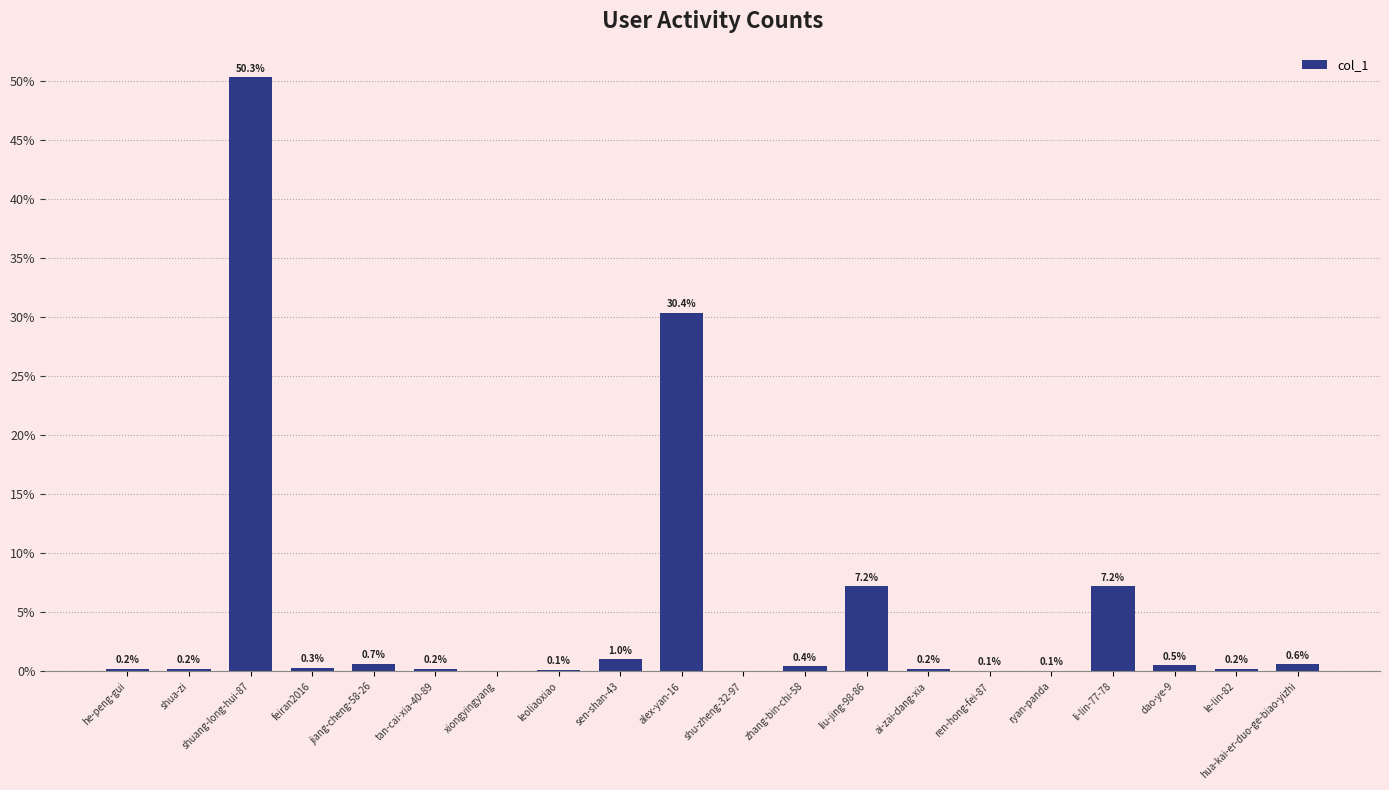

Which has a higher value, feiran2016 or xiongyingyang?

feiran2016